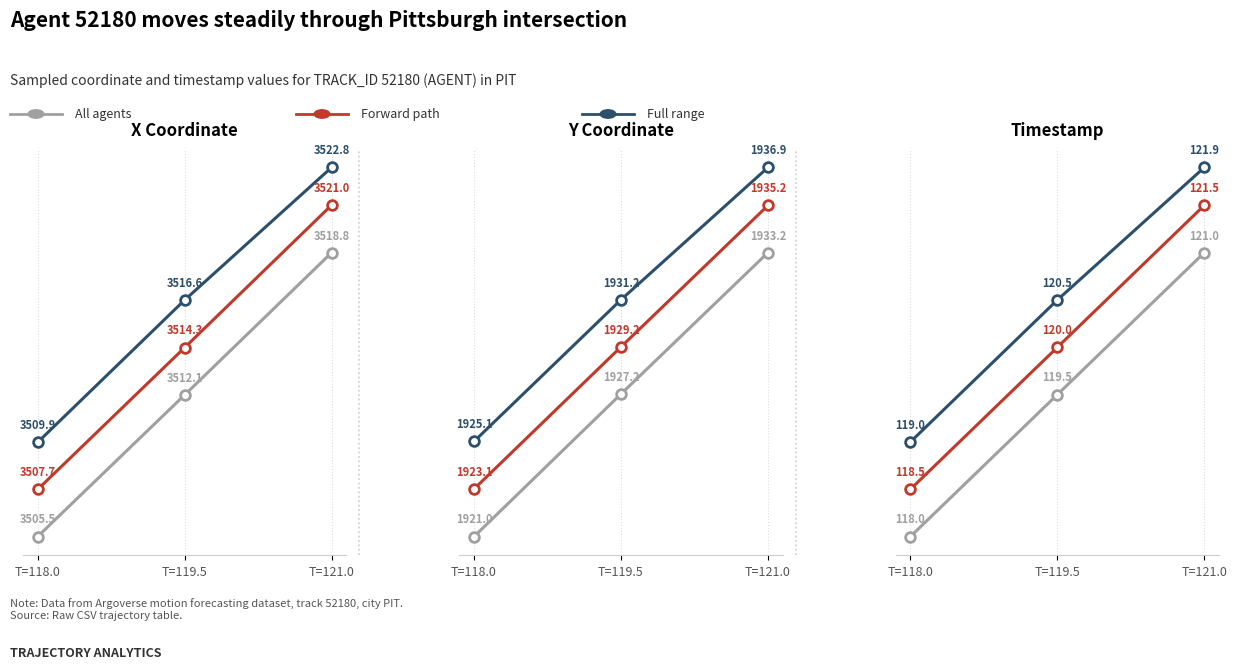

What is the difference between the Forward path values at T=118.0 and T=119.5?

1.5